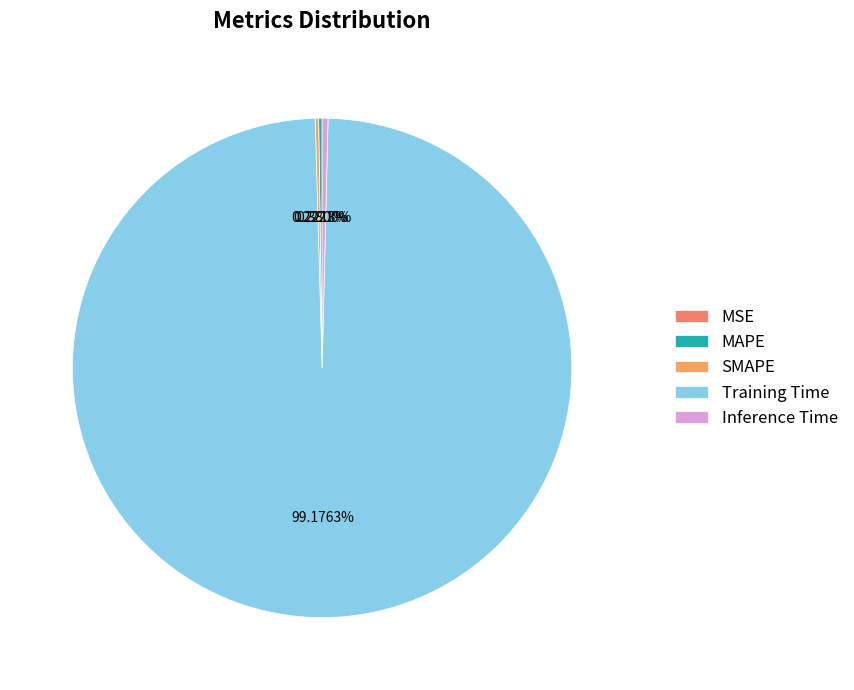

How many slices are in this pie chart?

5